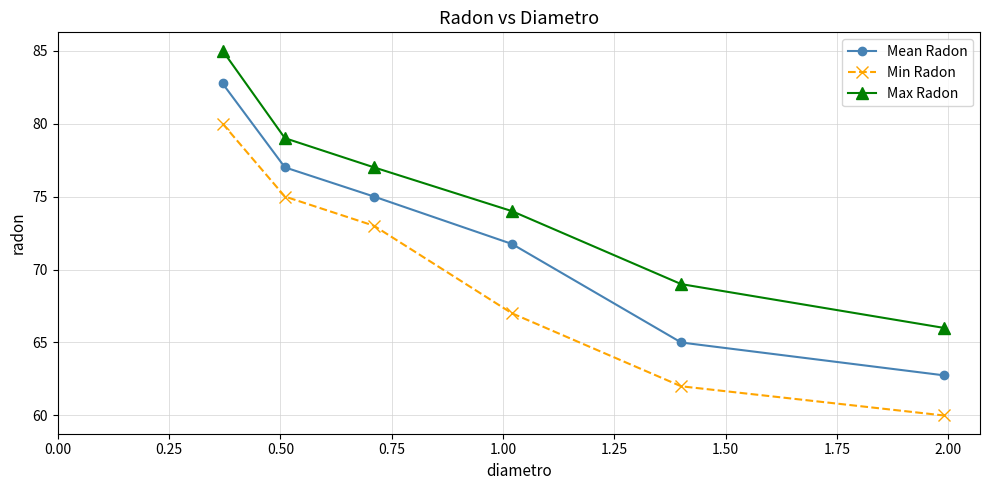

List the series in order of their peak value, lowest first.

Min Radon, Mean Radon, Max Radon